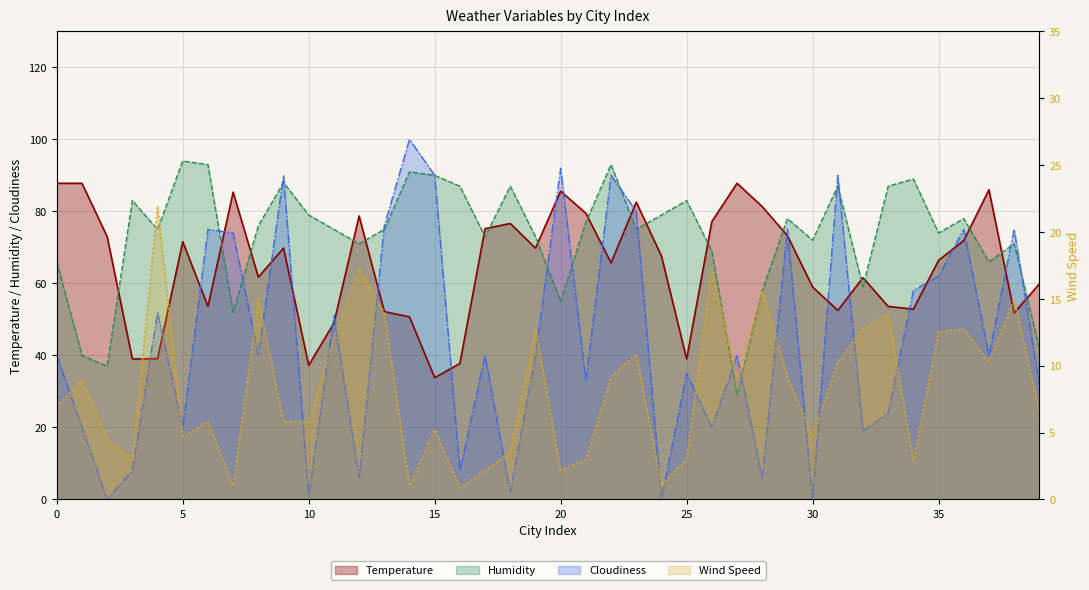

The Temperature series shows 17.9 at 33. True or false?

False